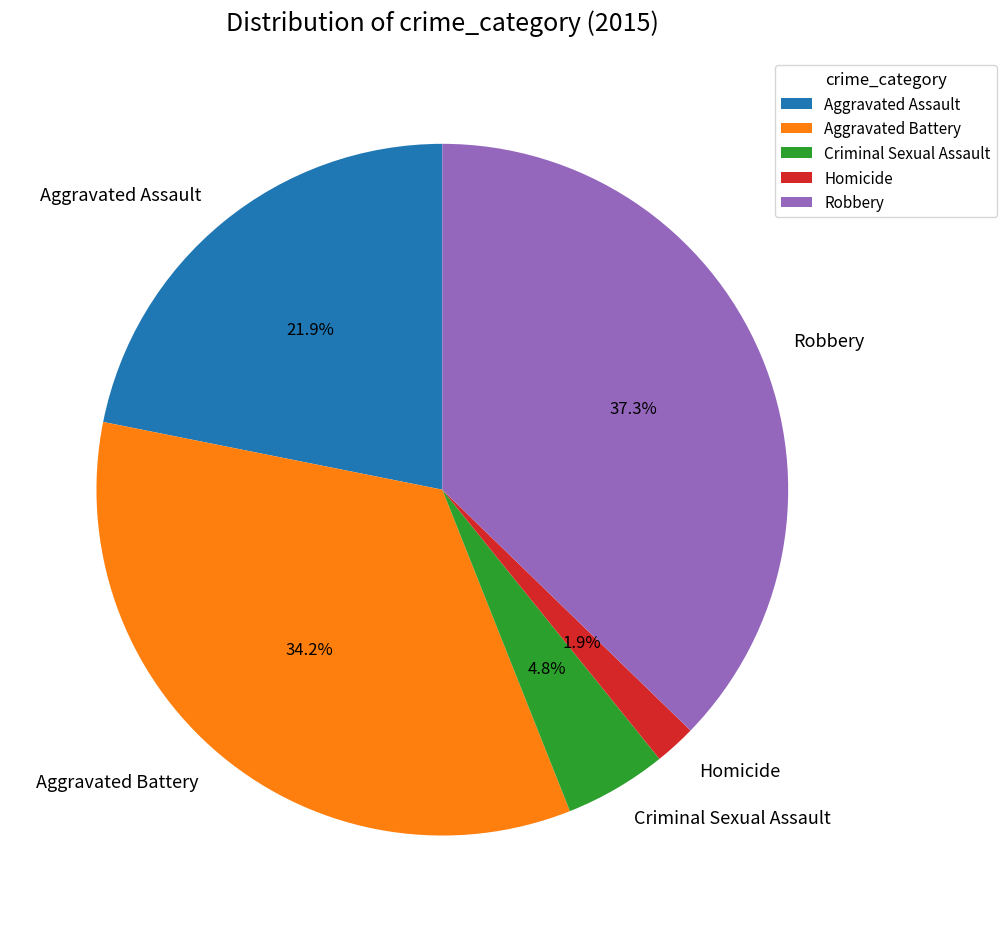

To the nearest percent, what is the average slice percentage?

20%